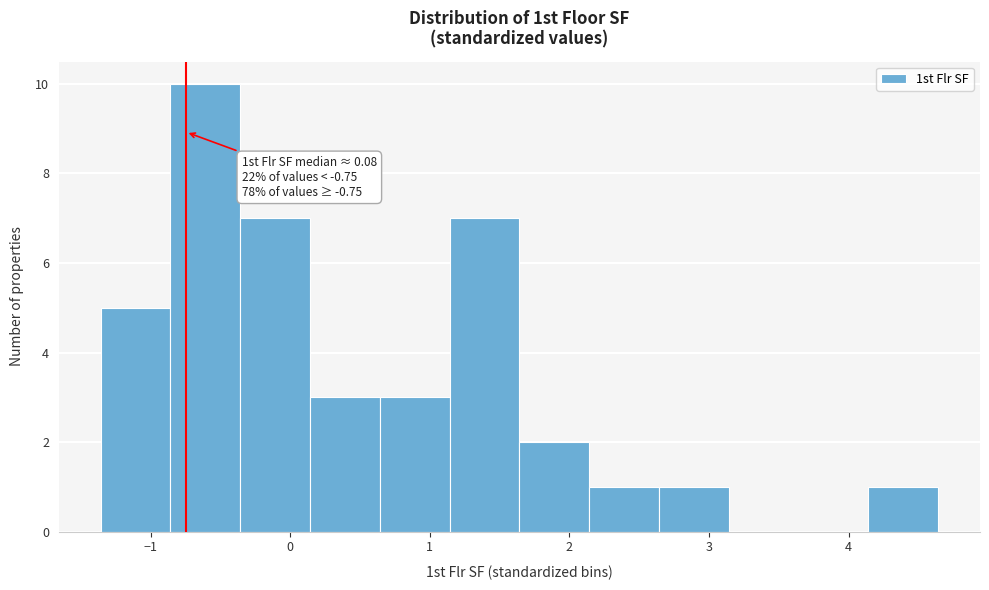

Over which range of the x-axis is the bar tallest?

-0.9 to -0.4